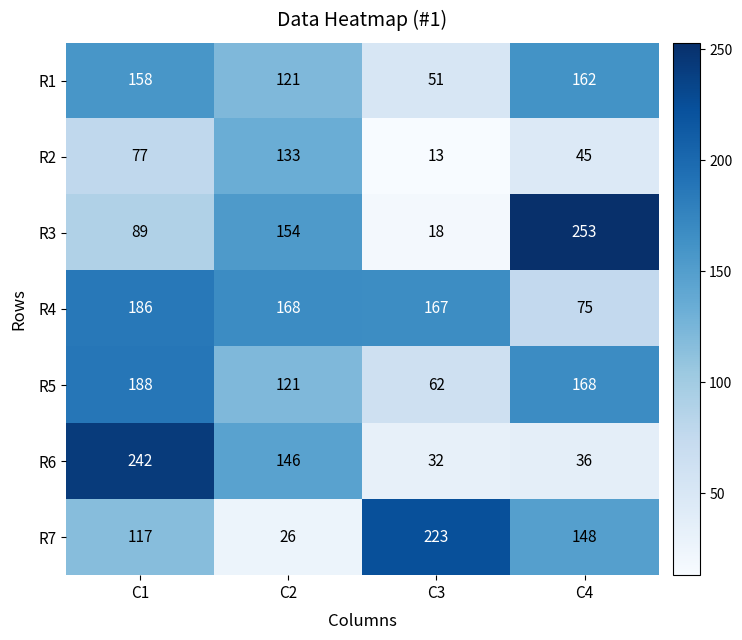

How many categories are shown in the chart?

4